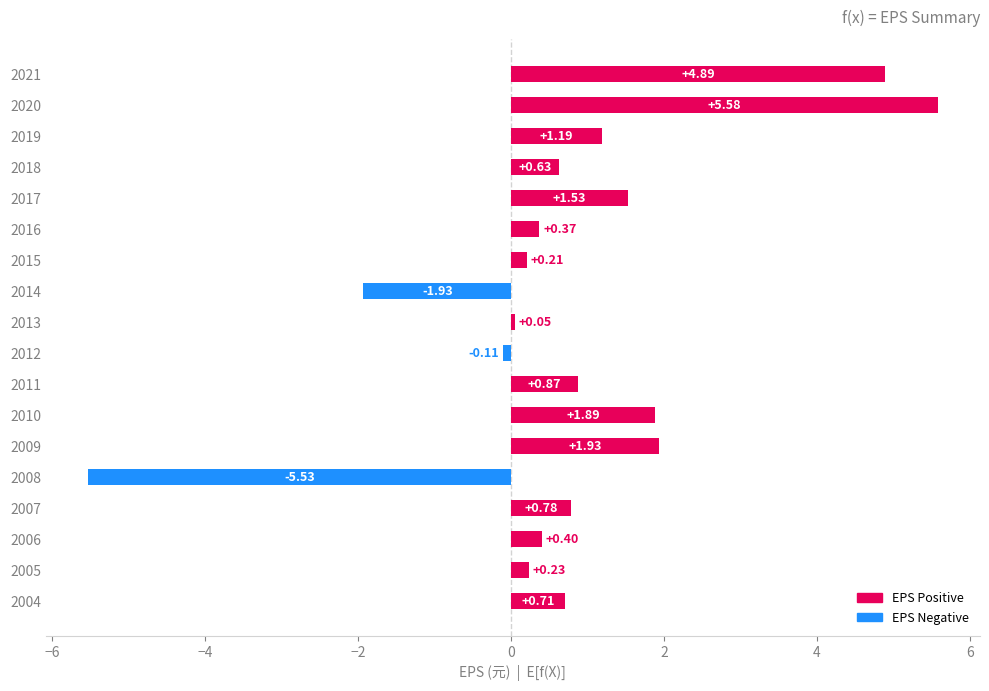

What is the difference between the maximum and second lowest values?

7.5